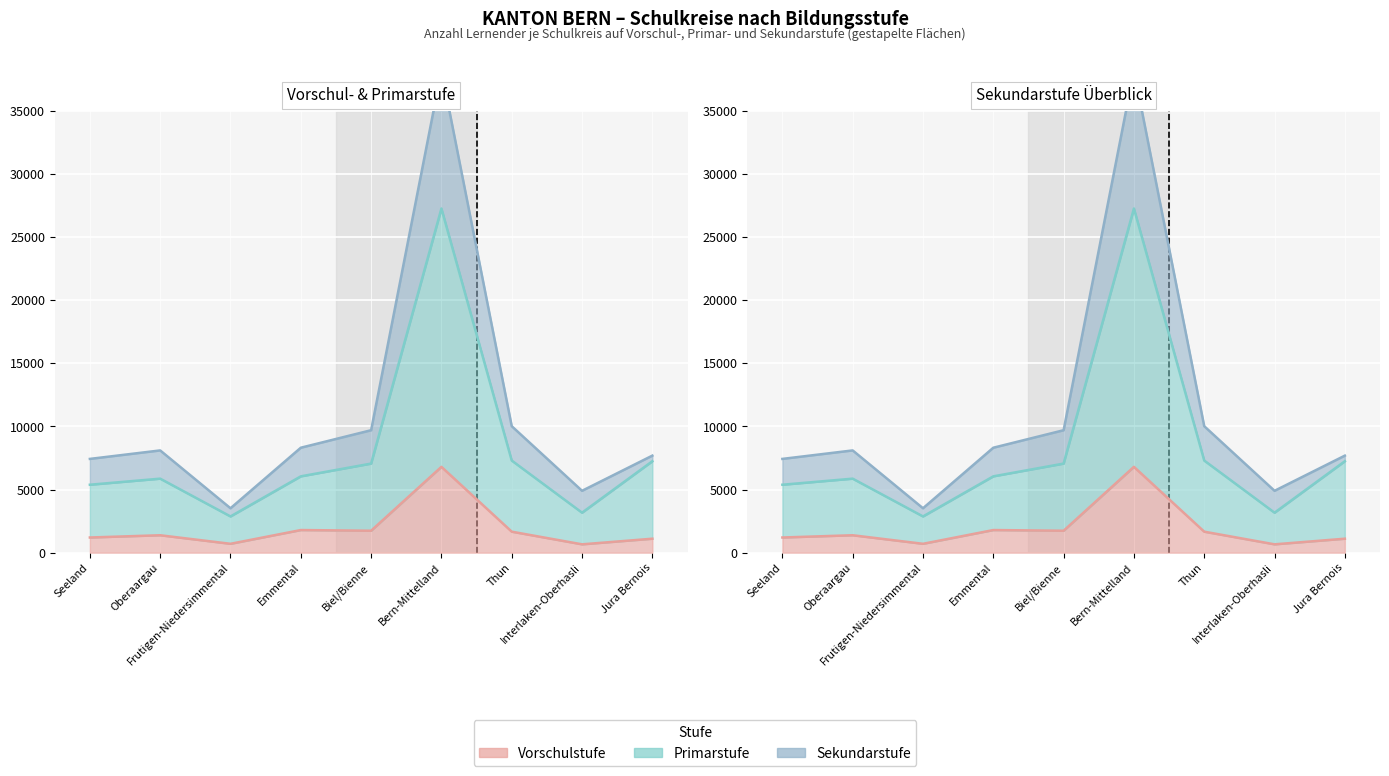

Which category has the highest value in the Primarstufe series?

Bern-Mittelland